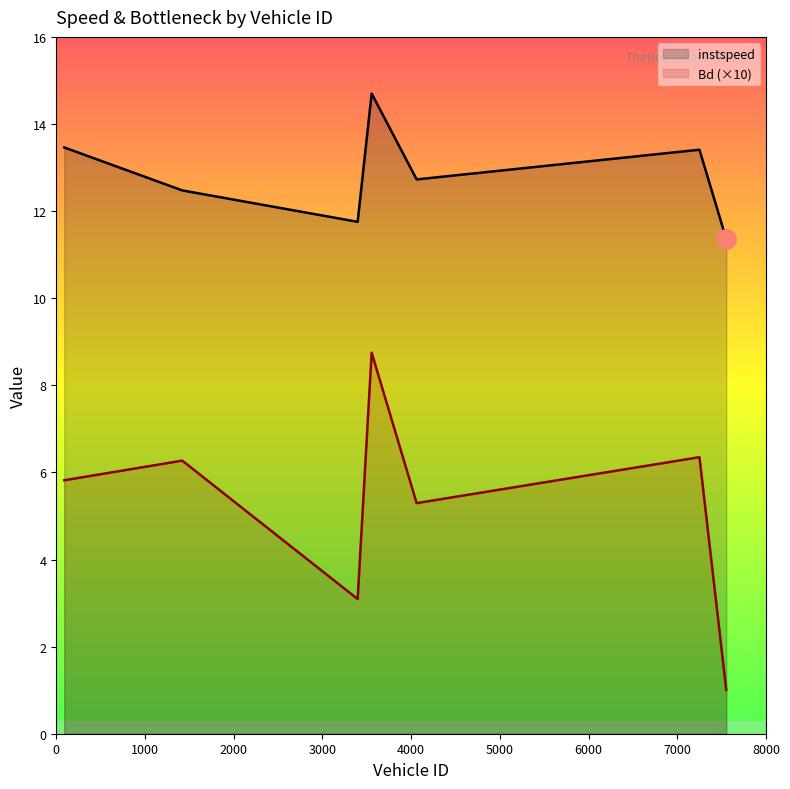

What is the average value of the instspeed series?

12.8